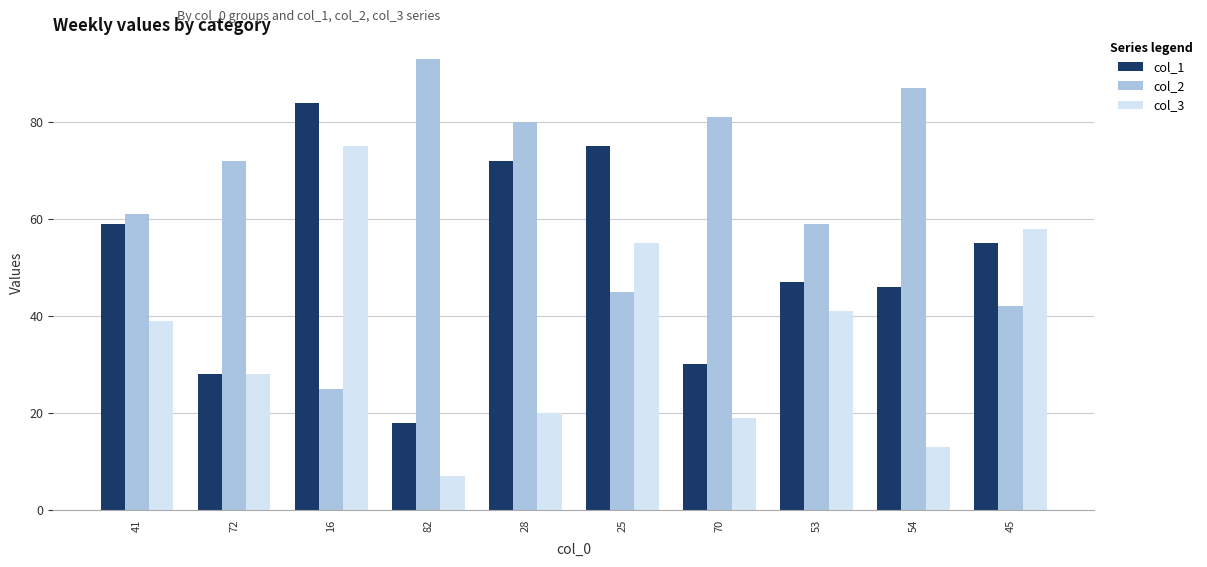

What are all the series names shown in the legend?

col_1, col_2, col_3